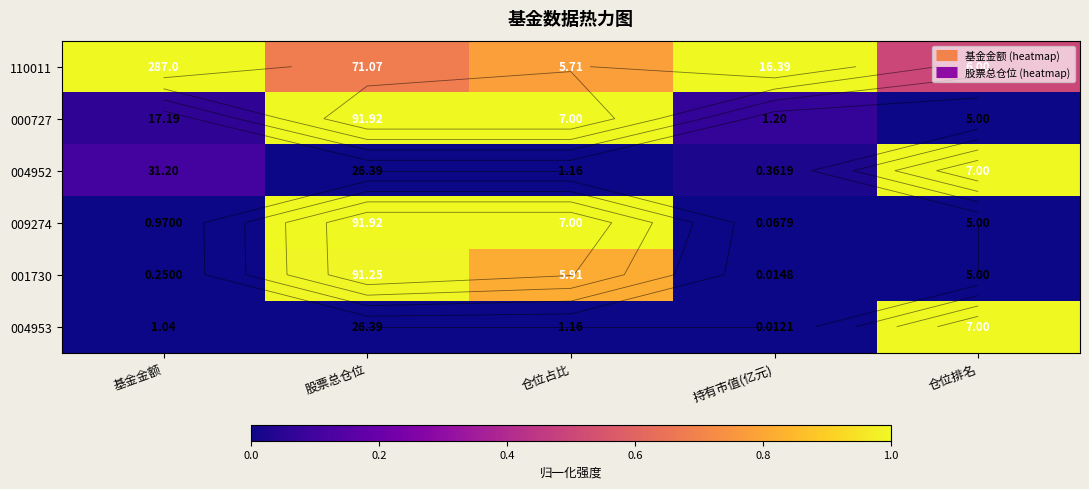

Between 仓位占比 and 仓位排名, which is larger?

仓位占比